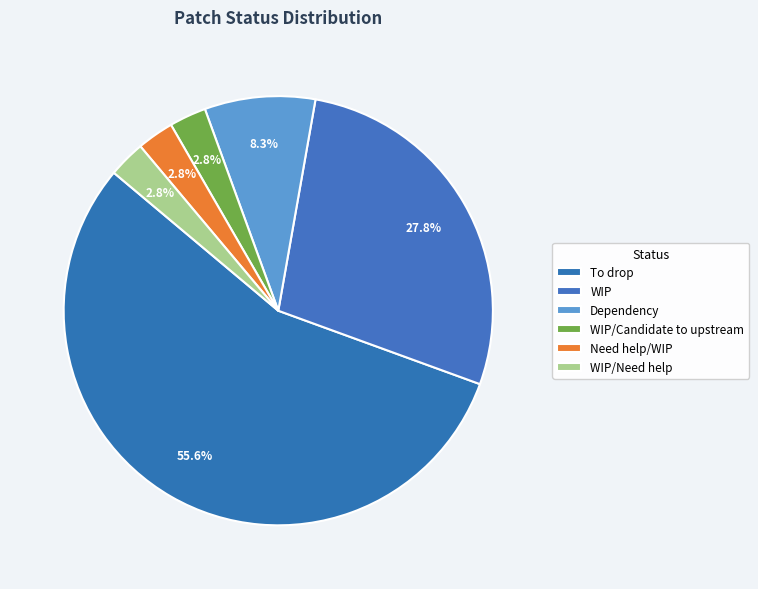

Rank the categories by value from highest to lowest.

To drop, WIP, Dependency, WIP/Candidate to upstream, Need help/WIP, WIP/Need help